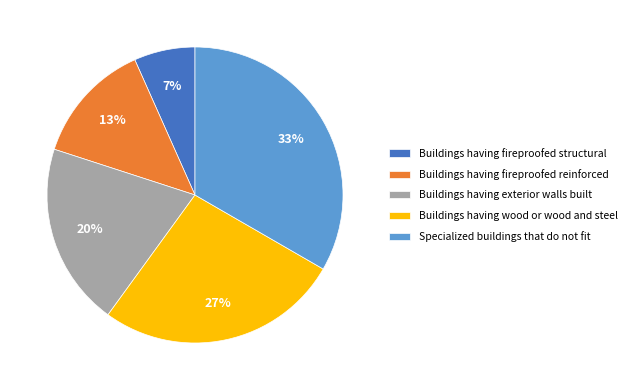

To the nearest percent, what is the average slice percentage?

20%